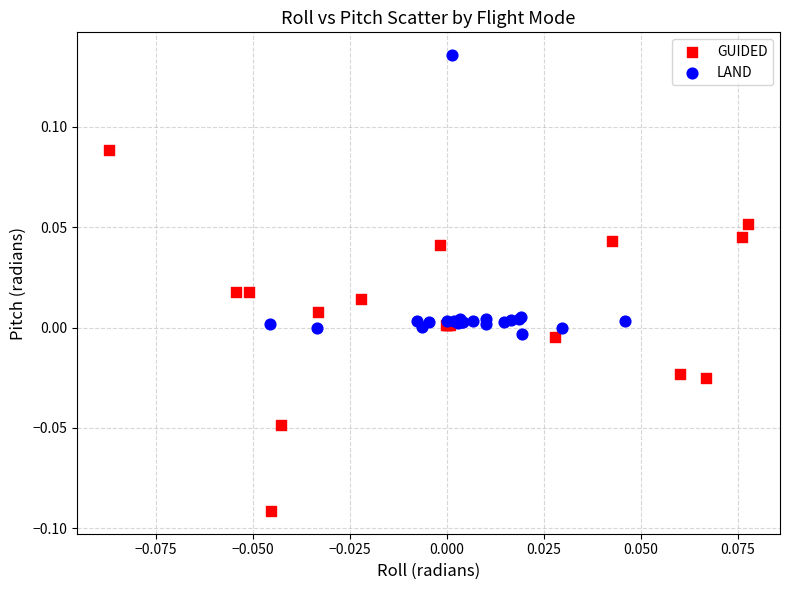

Which series reaches the minimum Y coordinate?

GUIDED